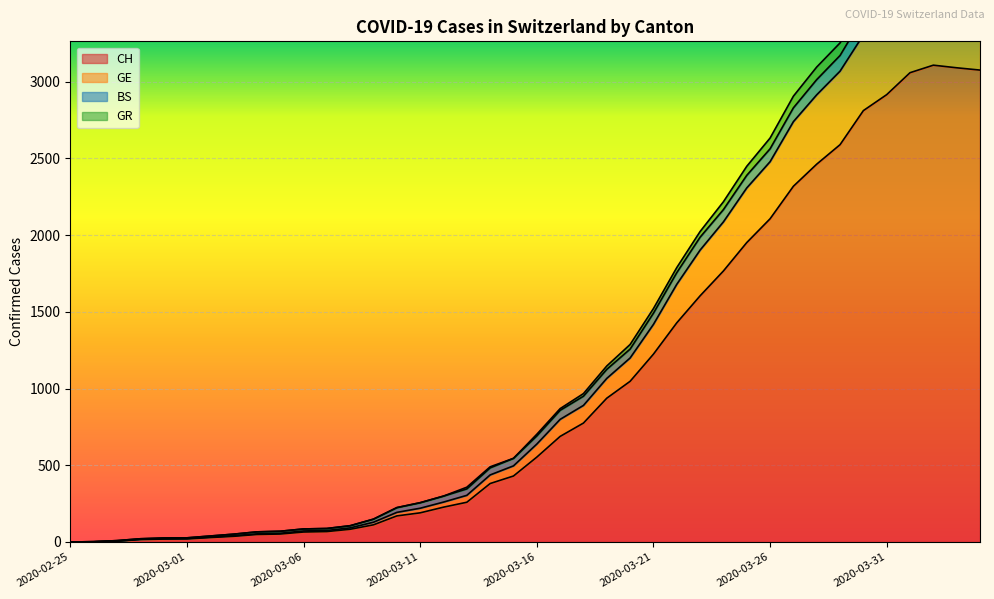

True or false: GR has more than 2 interior local peaks.

False